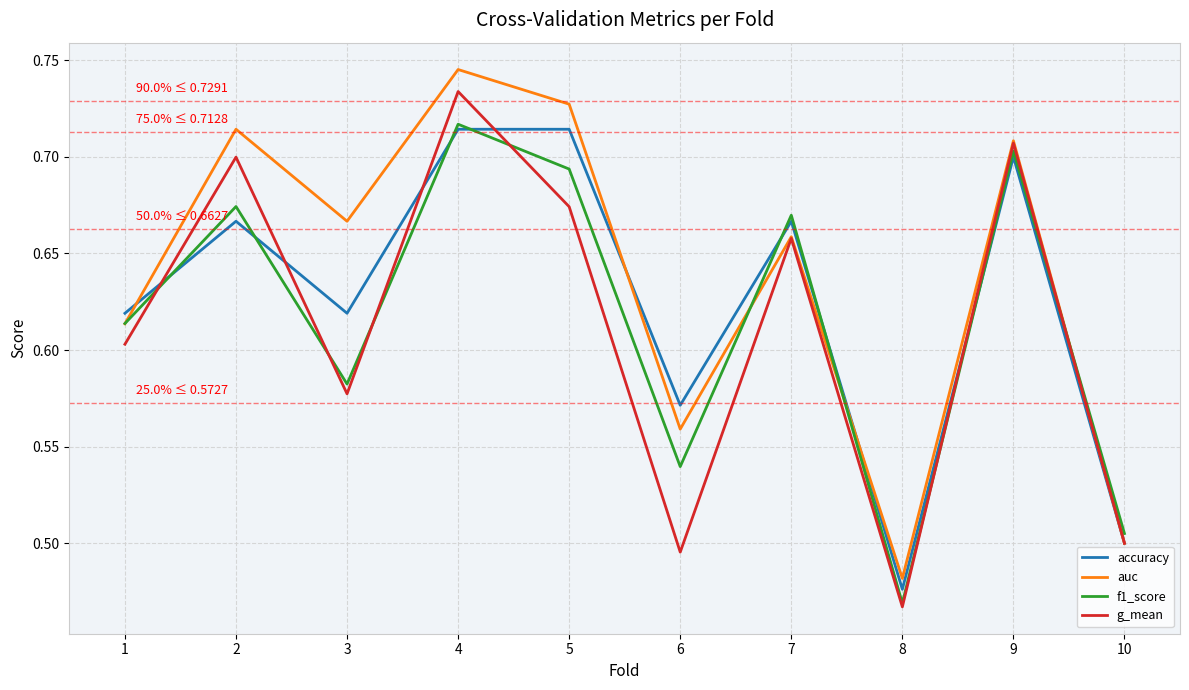

Which category has the lowest value in the auc series?

8